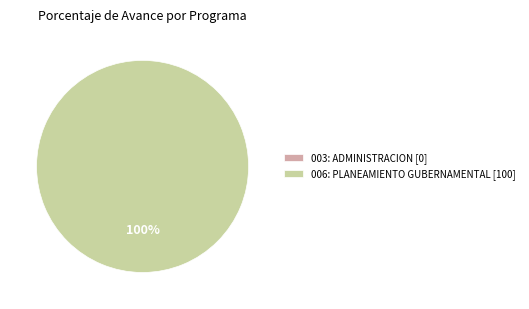

Which slice represents more than half of the pie?

006: PLANEAMIENTO GUBERNAMENTAL